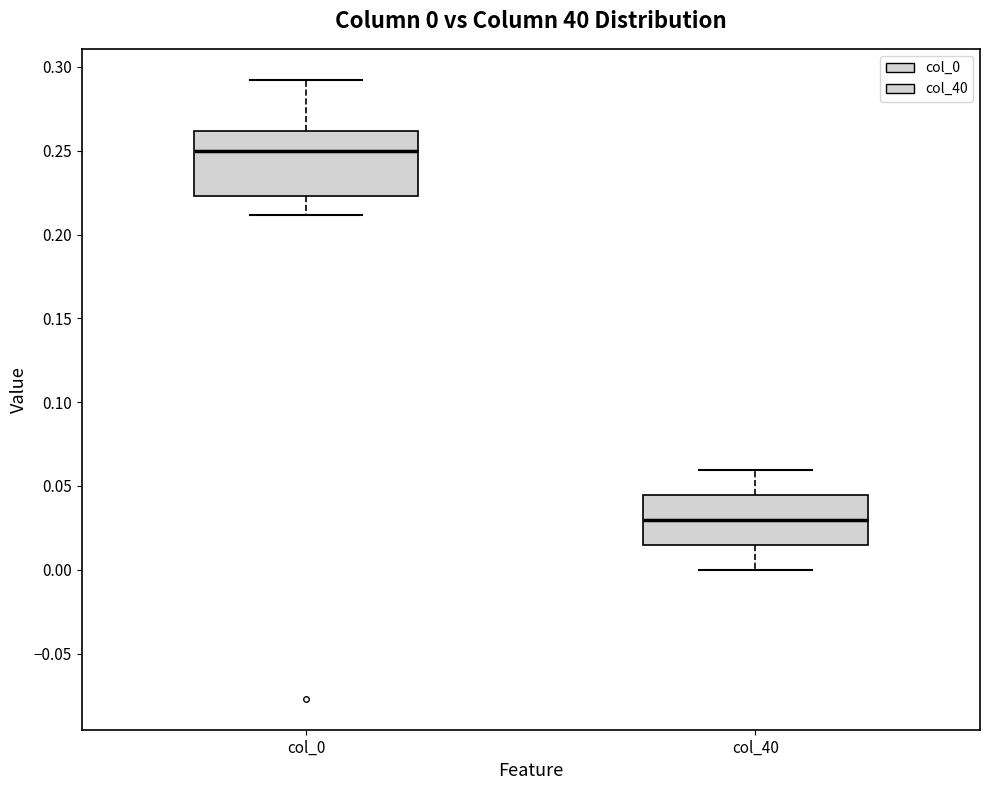

Which box is the tallest, from its lower edge to its upper edge?

col_0